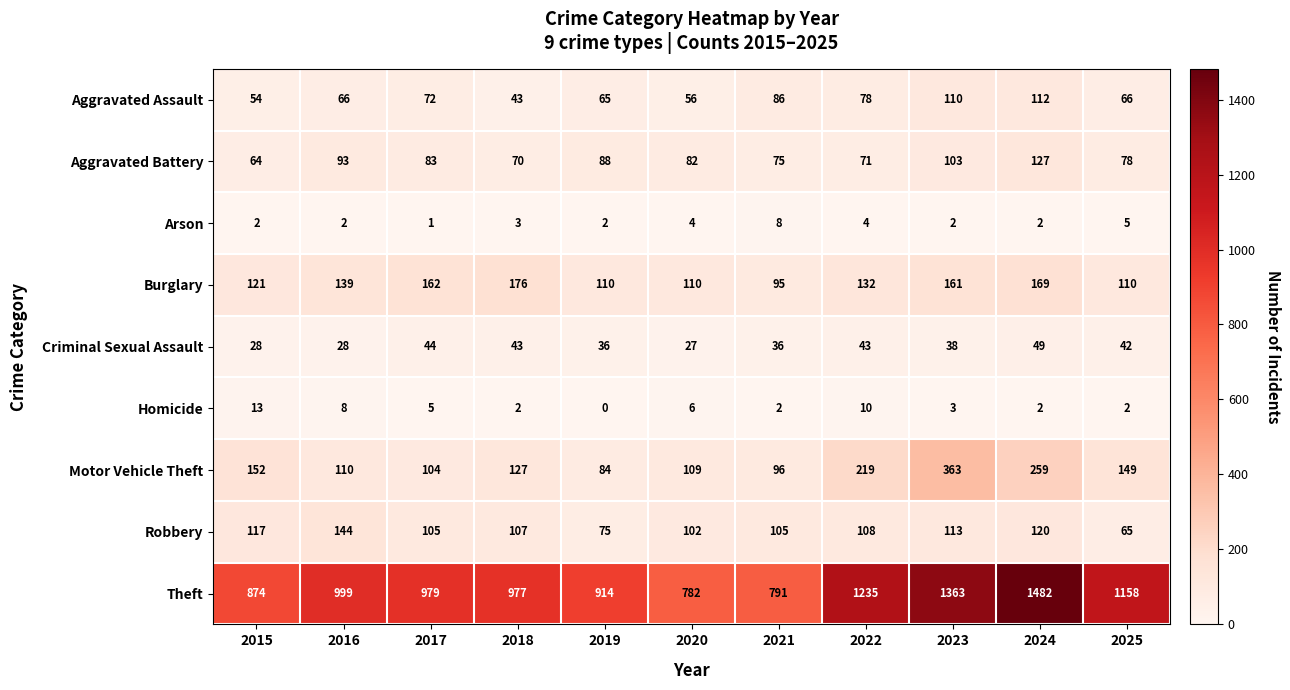

The Criminal Sexual Assault series shows 28 at 2015. True or false?

True